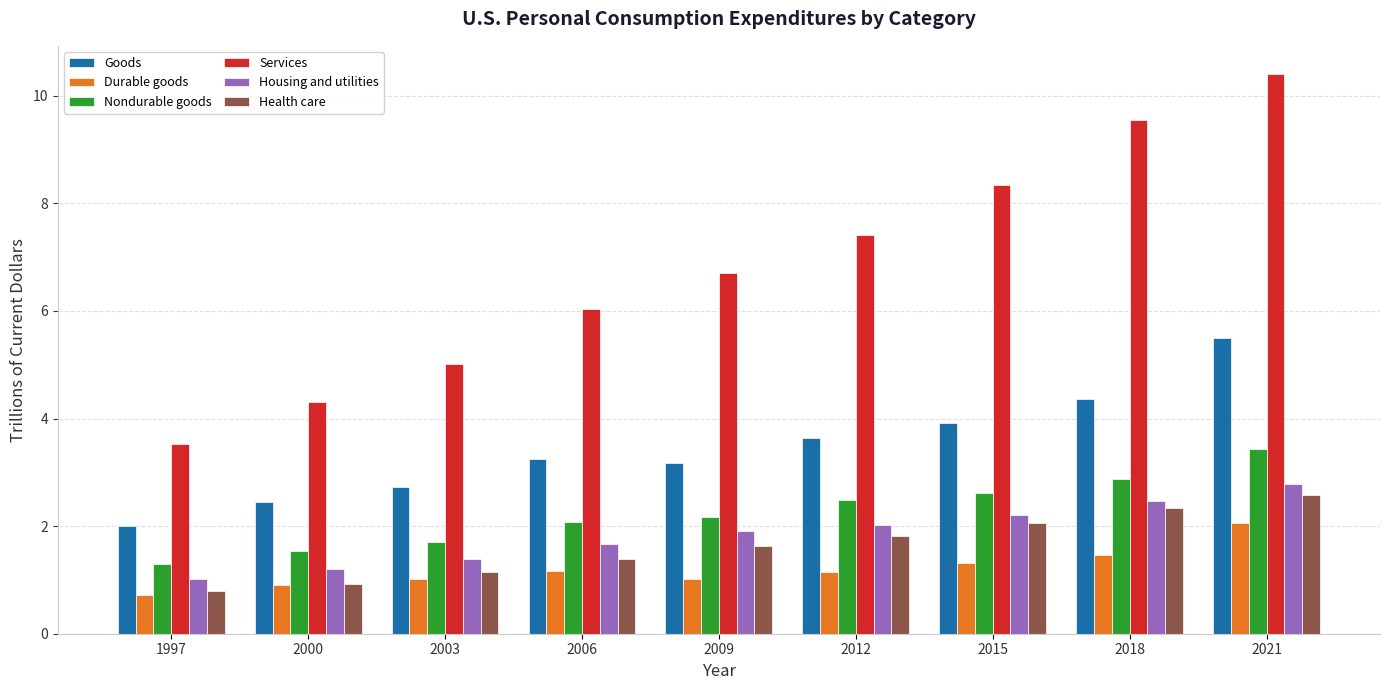

True or false: Nondurable goods has a value of 1.7 at 2003.

True